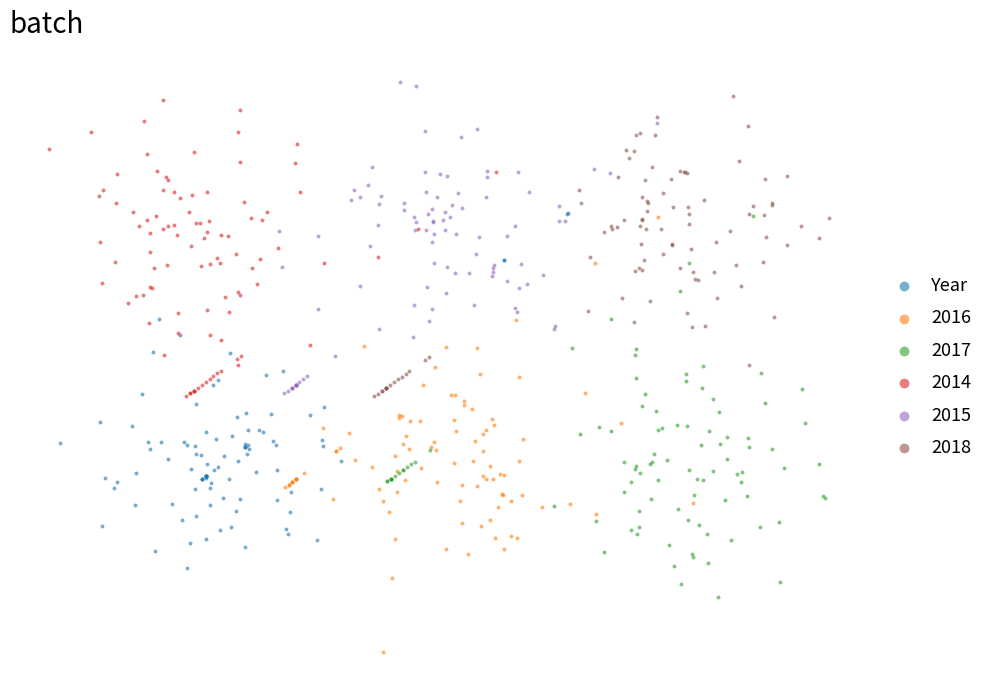

What are all the series names shown in the legend?

Year, 2016, 2017, 2014, 2015, 2018